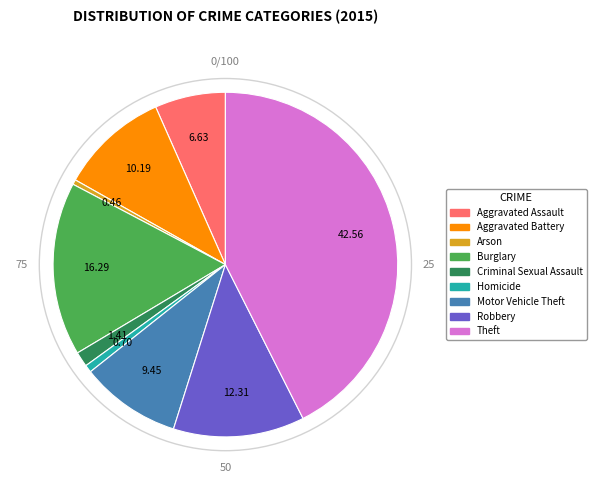

True or false: Homicide accounts for 1% of the total.

True